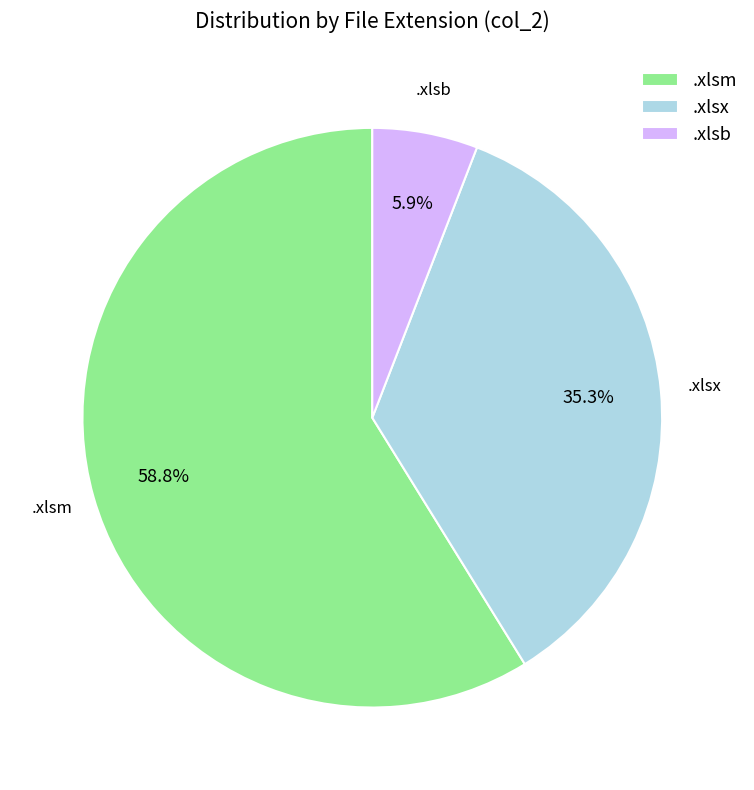

Does .xlsm account for over 50% of the chart?

Yes